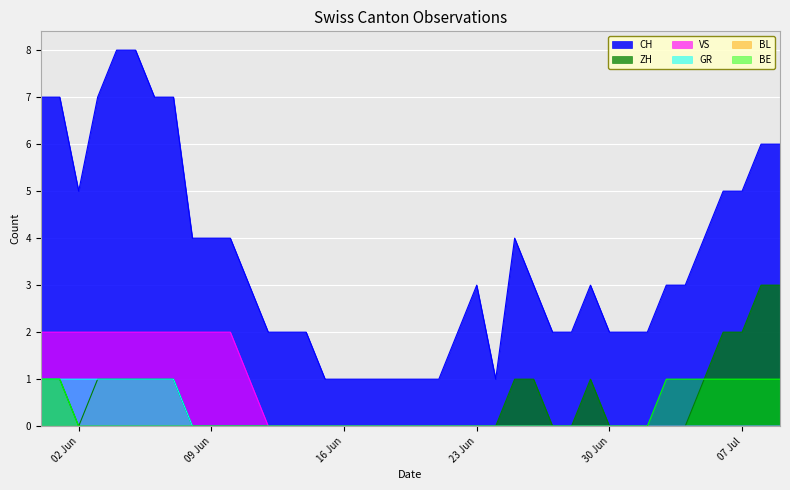

Between 2020-06-08 and 2020-07-01, which is larger?

2020-06-08